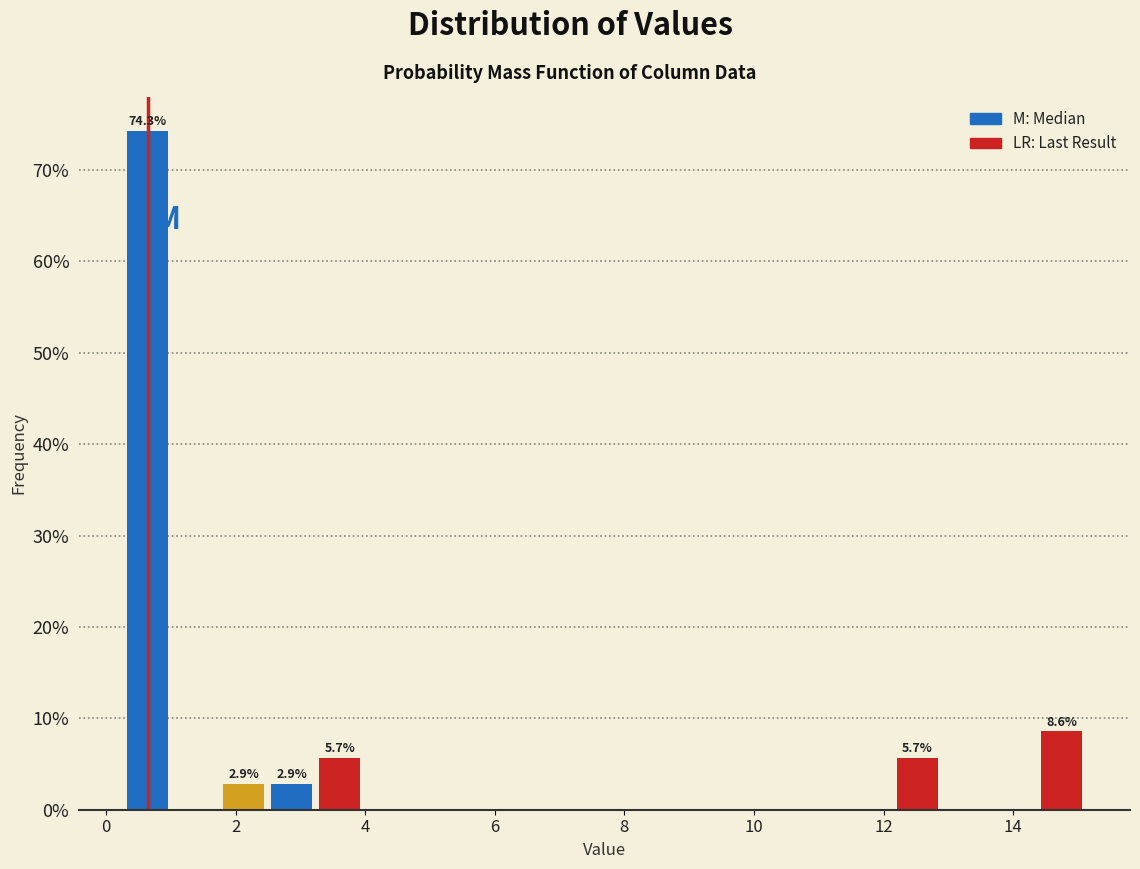

Read against the x-axis, roughly where is the centre of the tallest bar?

0.6